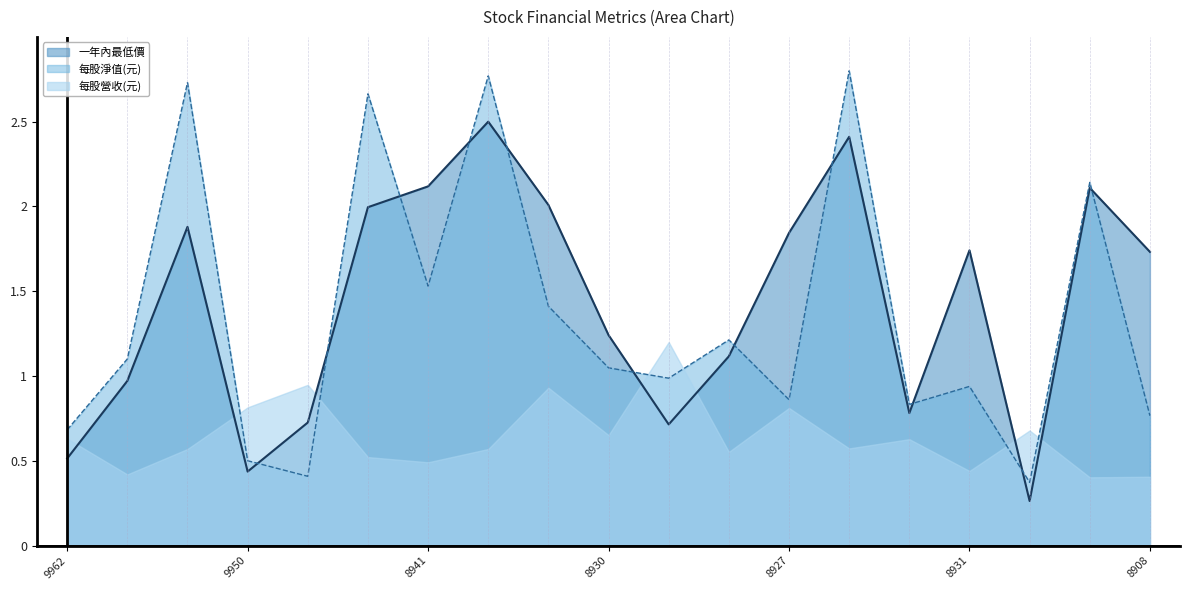

How many data points in 每股淨值(元) are above 1?

10